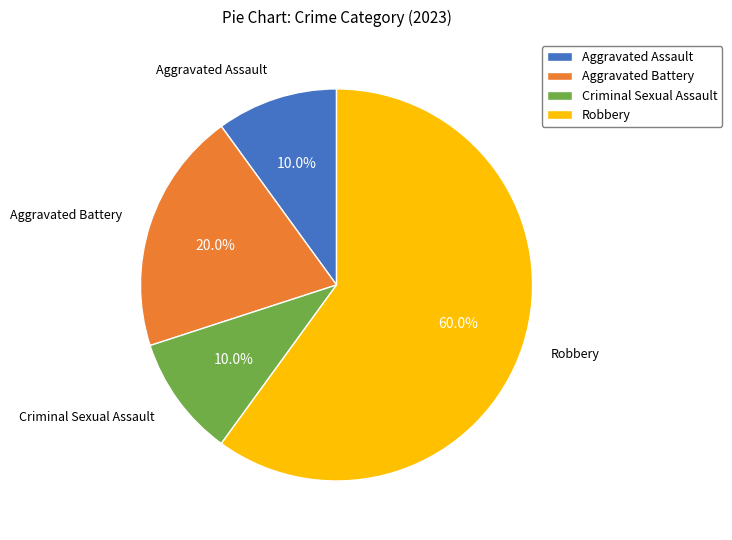

Count the number of slices in the pie.

4